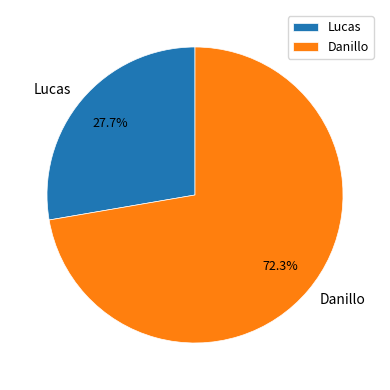

To the nearest percent, what is the combined percentage of Lucas and Danillo?

100%